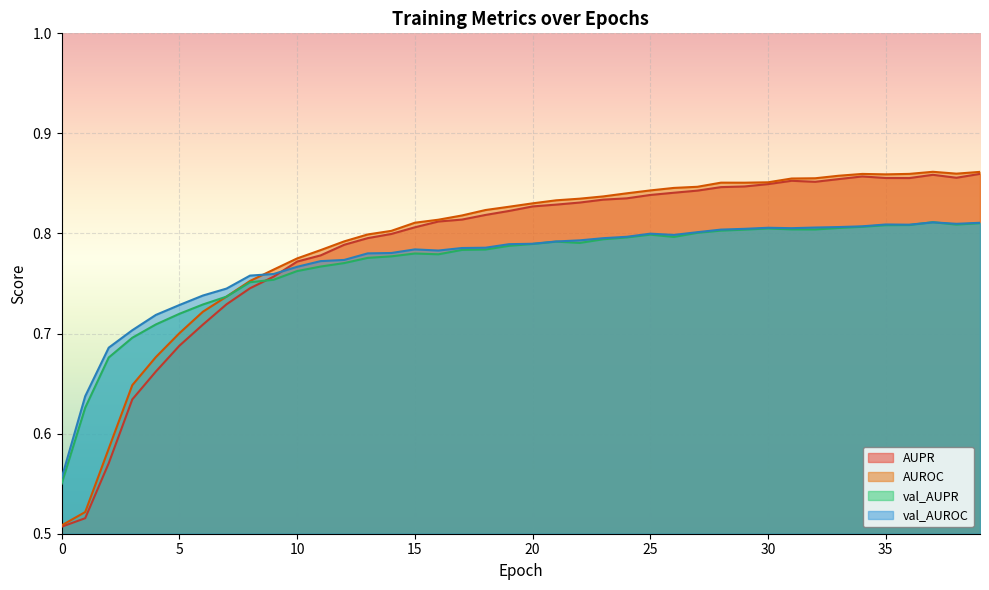

True or false: val_AUROC has a value of 0.6 at 0.

True